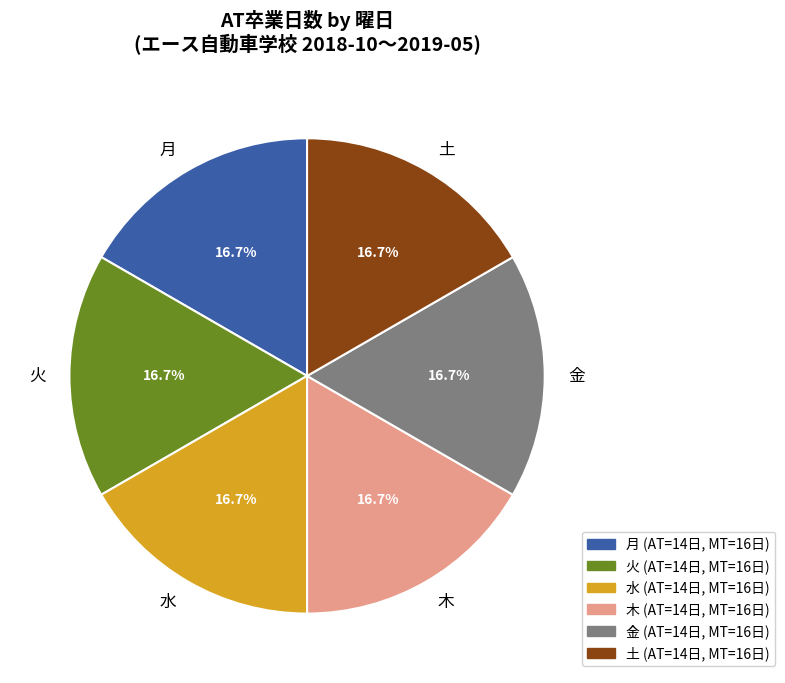

What is the ratio of the value at 水 to the value at 木?

1.0